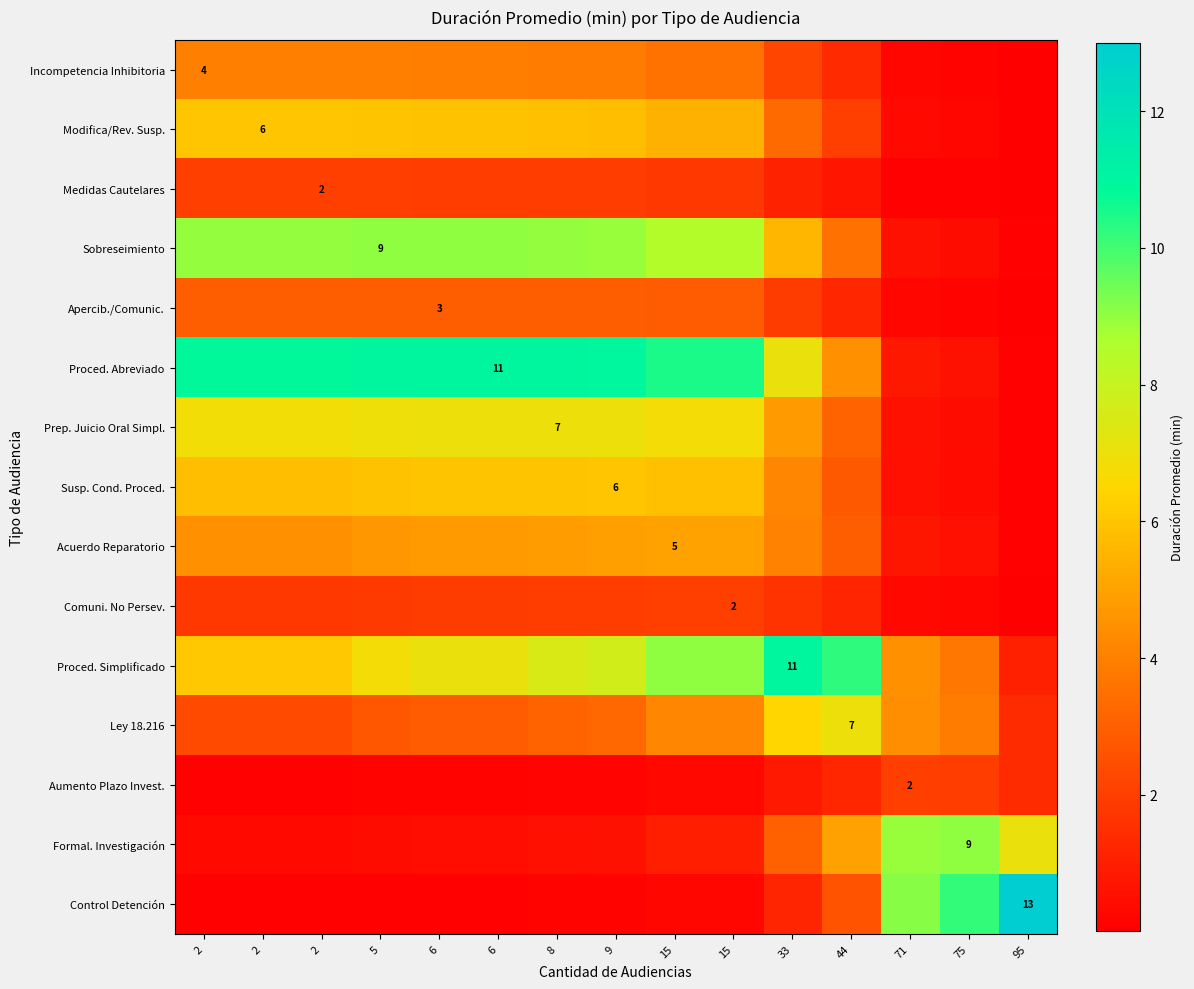

What is the total value across all series at 5?

64.6